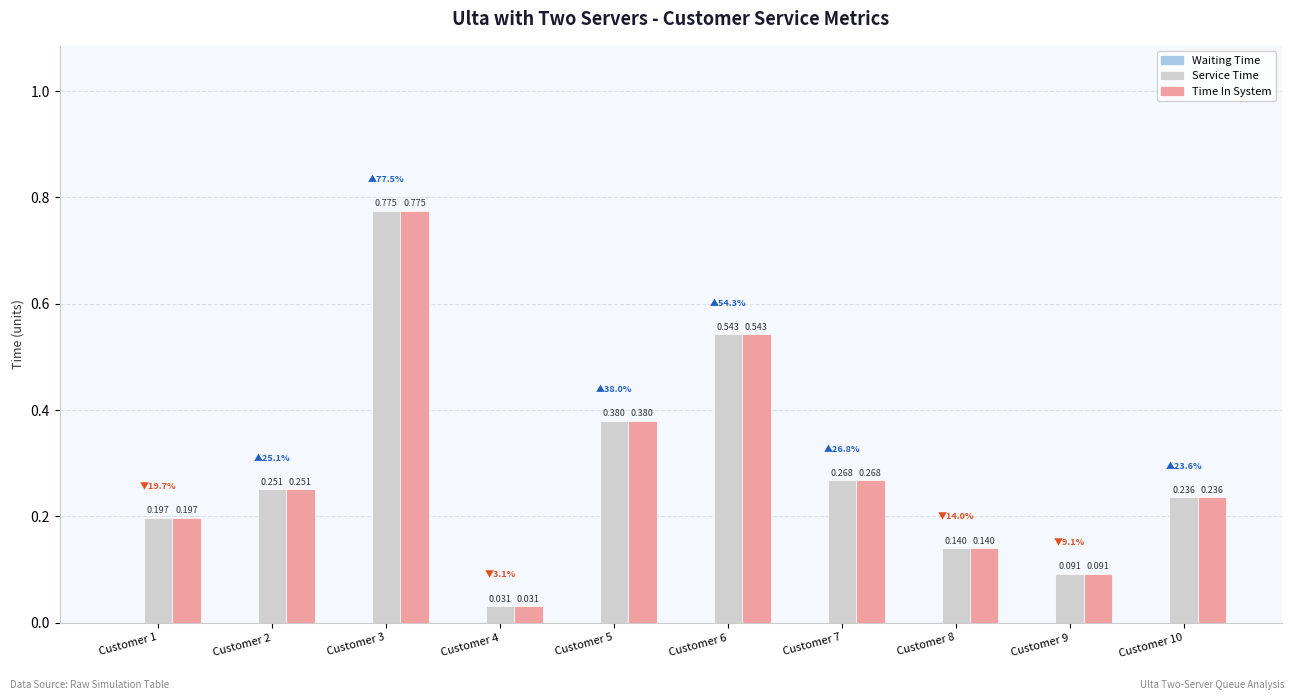

At which label is Time In System closest to 0?

Customer 4